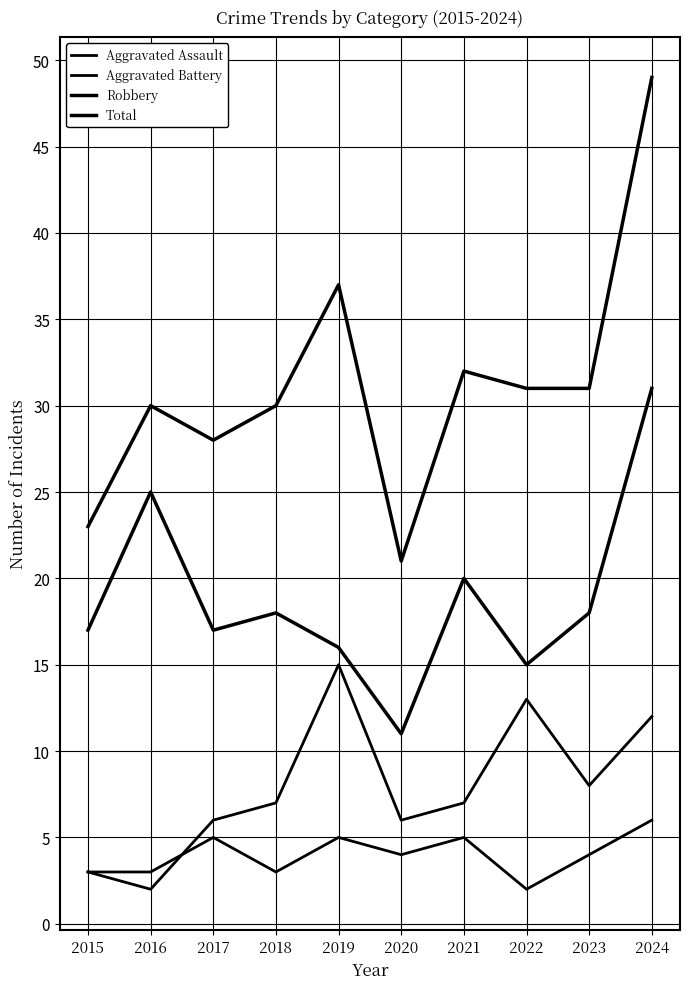

List the labels in order of Robbery value, smallest first.

2020, 2022, 2019, 2015, 2017, 2018, 2023, 2021, 2016, 2024